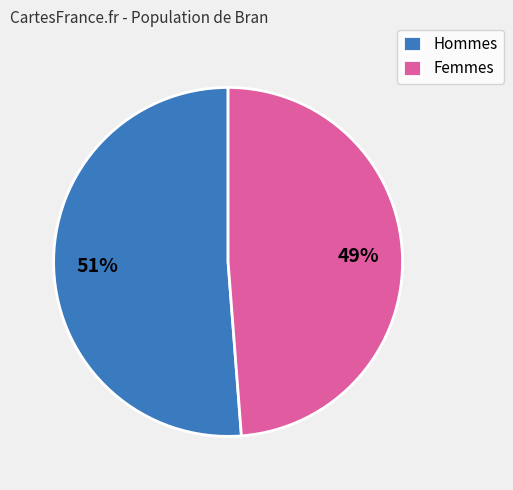

Rank the categories by value from lowest to highest.

Femmes, Hommes